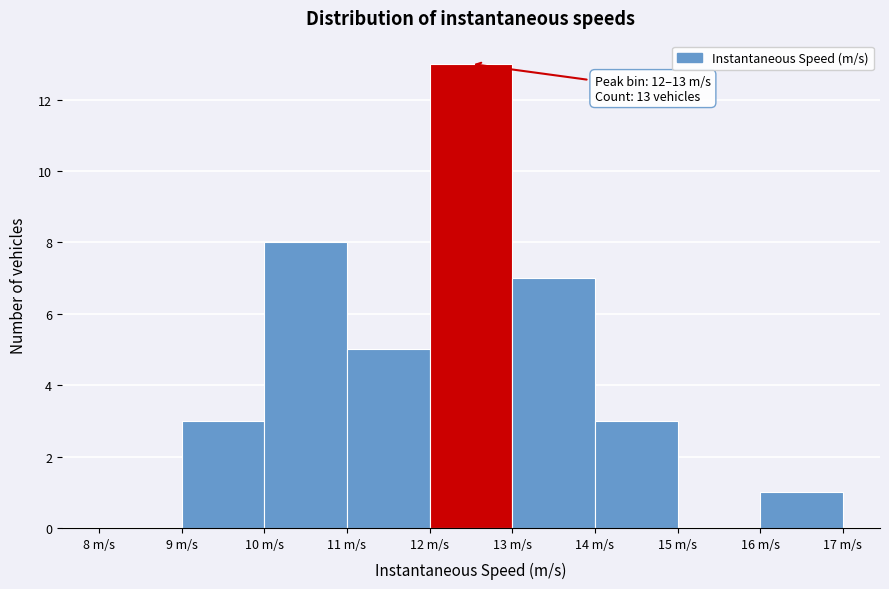

Over which range of the x-axis is the bar tallest?

12 to 13